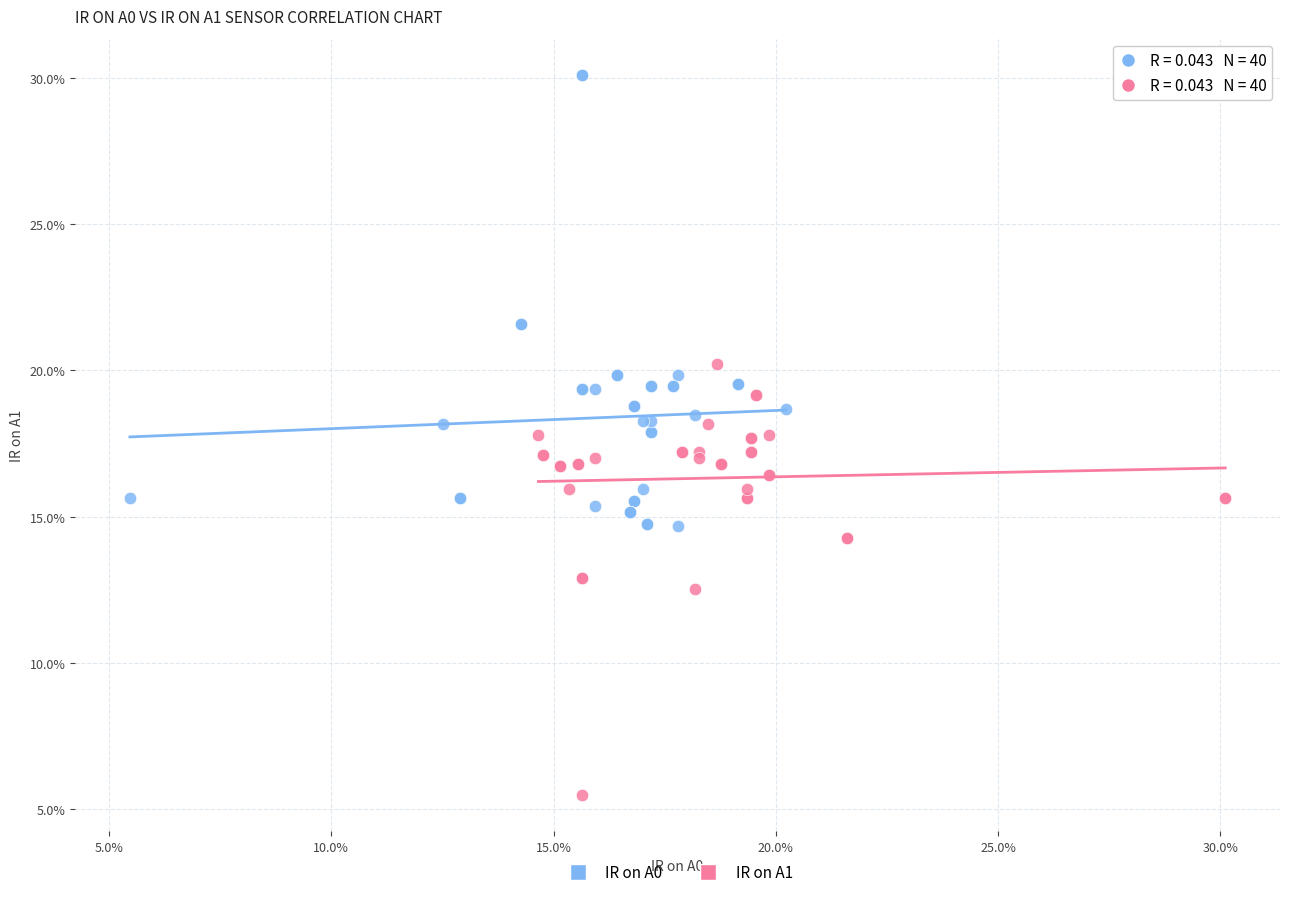

Which series has the widest spread of Y values?

IR on A0